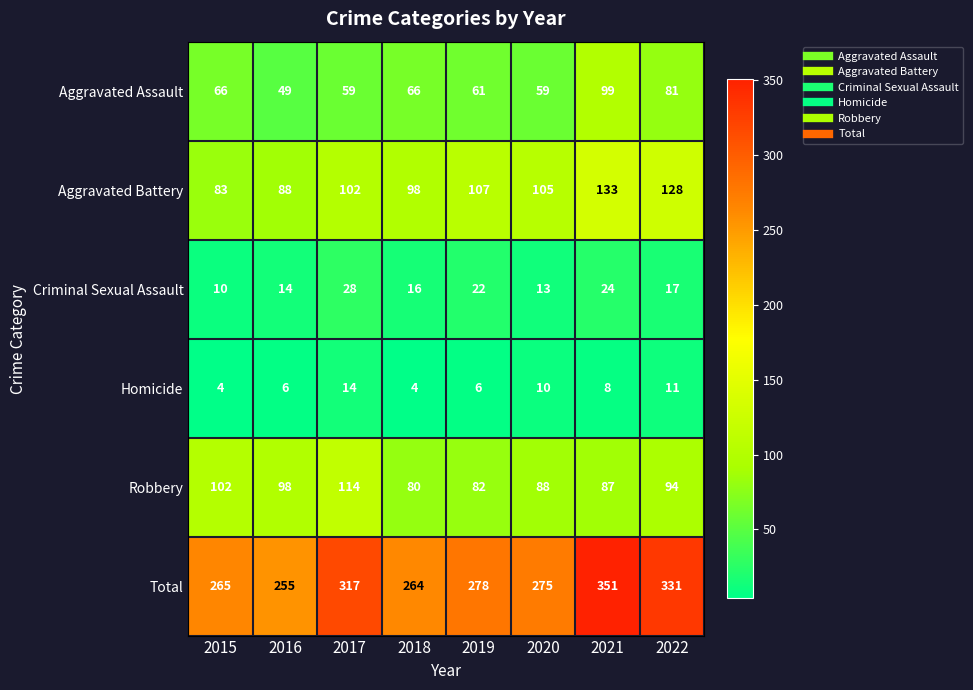

Which category has the lowest value in the Total series?

2016